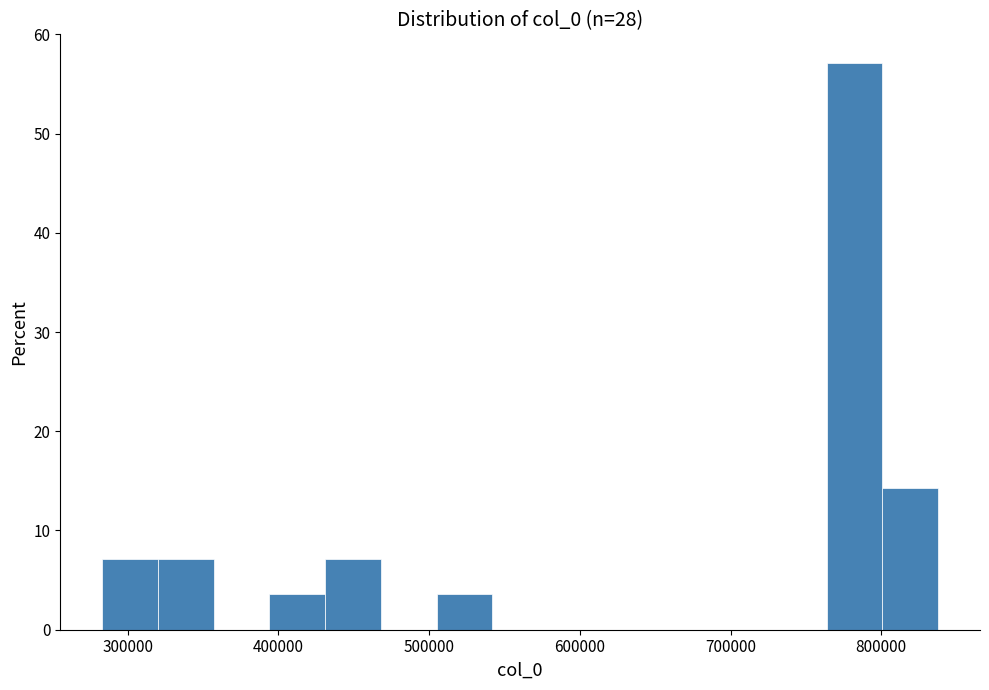

Around what value on the x-axis is the tallest bar? Give the approximate position of its centre, as read against the axis.

780000